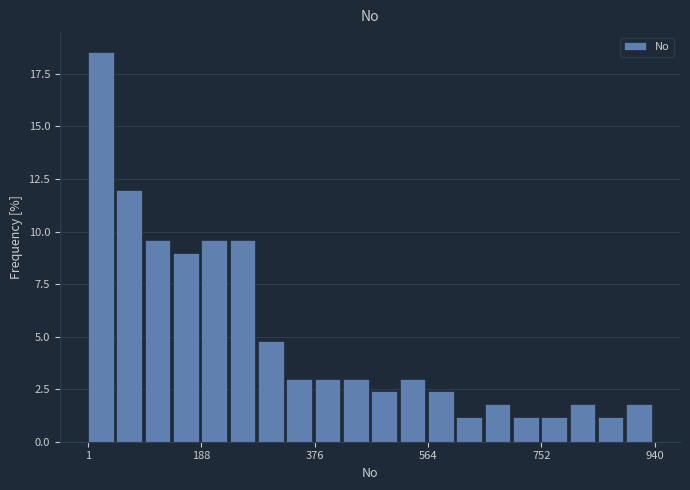

Read against the x-axis, roughly where is the centre of the tallest bar?

20